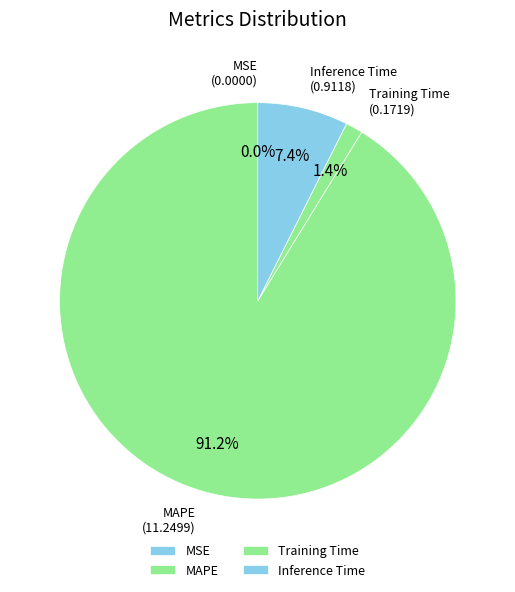

Is MAPE the majority of the pie?

Yes